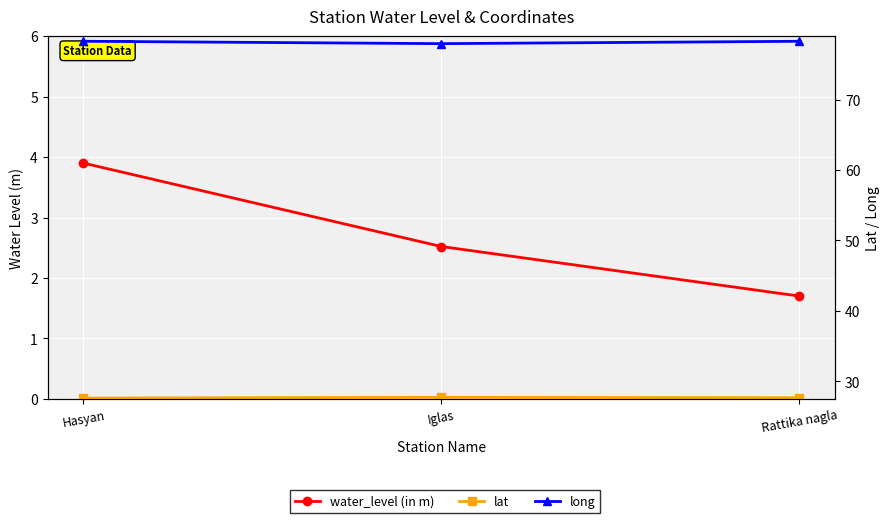

The long series shows 44.9 at Iglas. True or false?

False